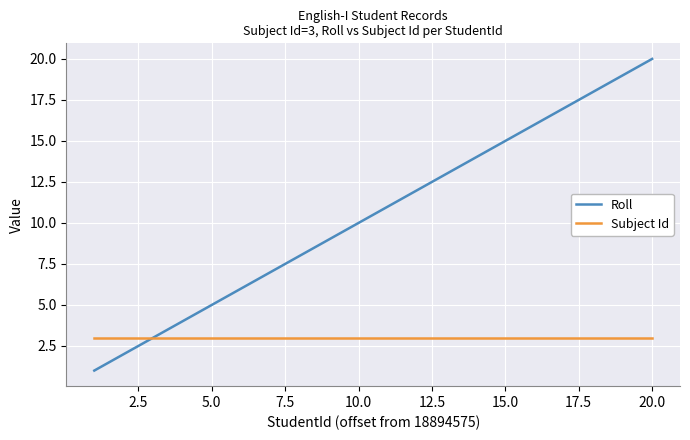

Rank the series by their average value, from highest to lowest.

Roll, Subject Id